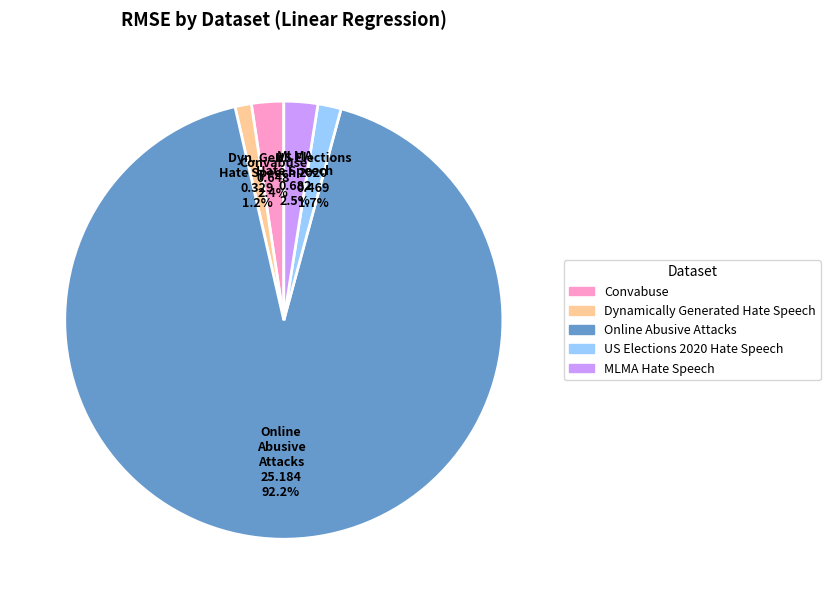

How much of the chart is everything except Dynamically Generated Hate Speech?

98.8%